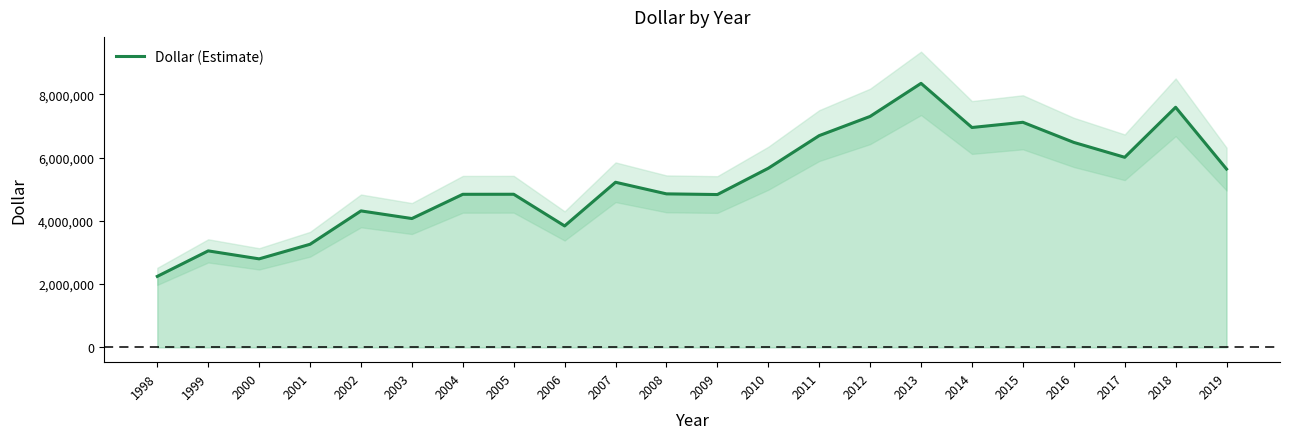

How many interior local valleys (lower than both neighbors) does the data have?

6